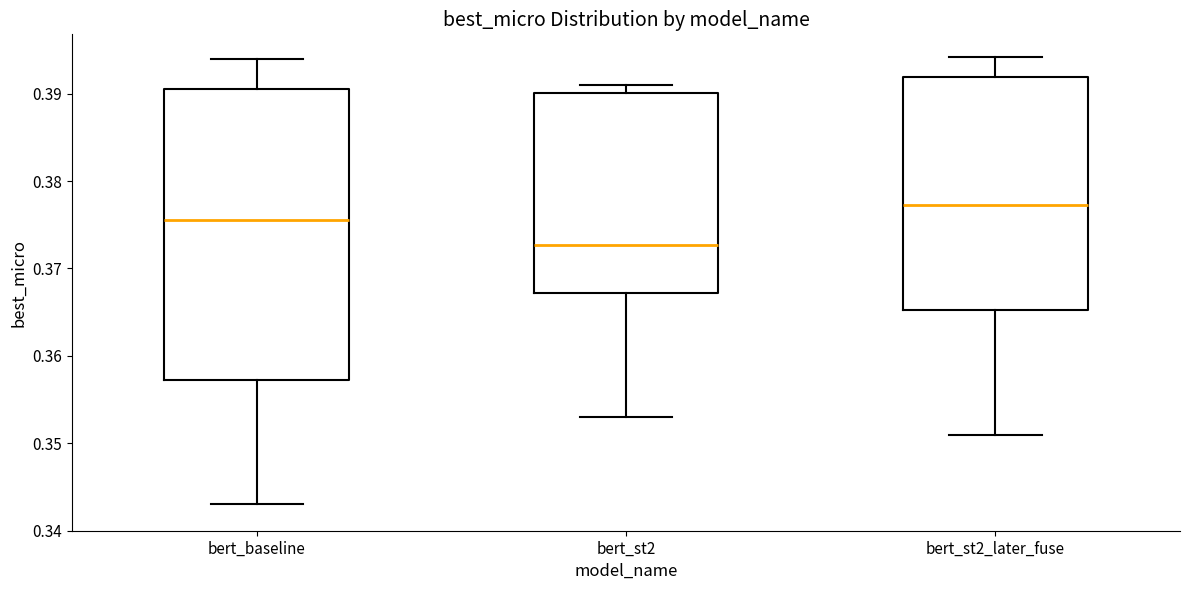

Which box's median line is the lowest?

bert_st2